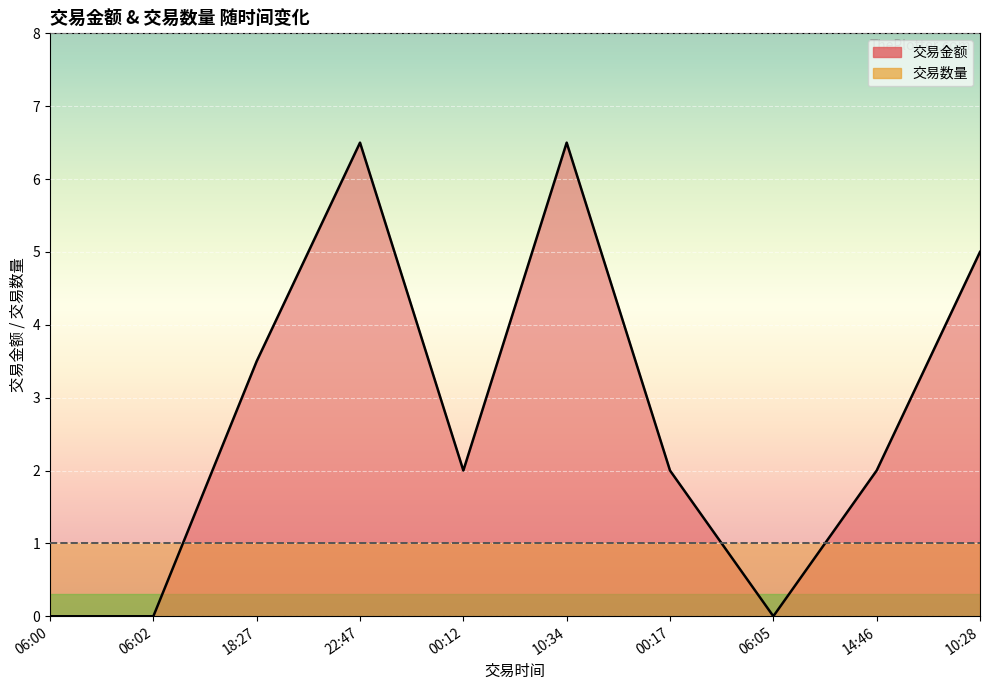

Rank the categories by value from lowest to highest.

06:00, 06:02, 06:05, 00:12, 00:17, 14:46, 18:27, 10:28, 22:47, 10:34